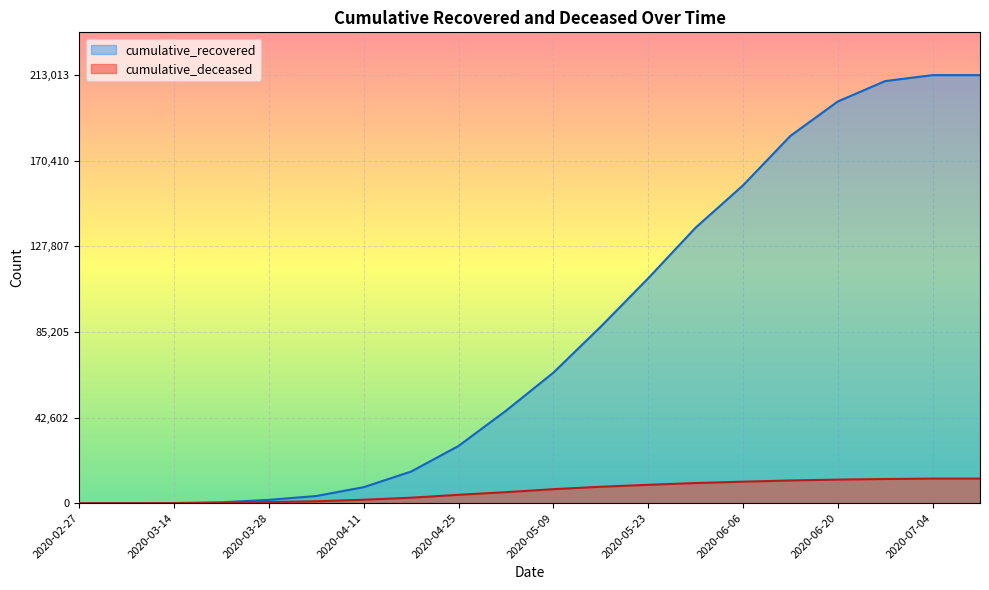

Reading right to left, what are all the values shown in this chart?

cumulative_recovered: 2020-07-11=213013	2020-07-04=213013	2020-06-27=210059	2020-06-20=199895	2020-06-13=182769	2020-06-06=158136	2020-05-30=137094	2020-05-23=111884	2020-05-16=87834	2020-05-09=64928	2020-05-02=45986	2020-04-25=28470	2020-04-18=15729	2020-04-11=7963	2020-04-04=3566	2020-03-28=1647	2020-03-21=429	2020-03-14=63	2020-03-07=9	2020-02-27=2
cumulative_deceased: 2020-07-11=12231	2020-07-04=12231	2020-06-27=12025	2020-06-20=11729	2020-06-13=11296	2020-06-06=10683	2020-05-30=10023	2020-05-23=9134	2020-05-16=8165	2020-05-09=6973	2020-05-02=5476	2020-04-25=4161	2020-04-18=2727	2020-04-11=1700	2020-04-04=953	2020-03-28=521	2020-03-21=142	2020-03-14=20	2020-03-07=1	2020-02-27=0